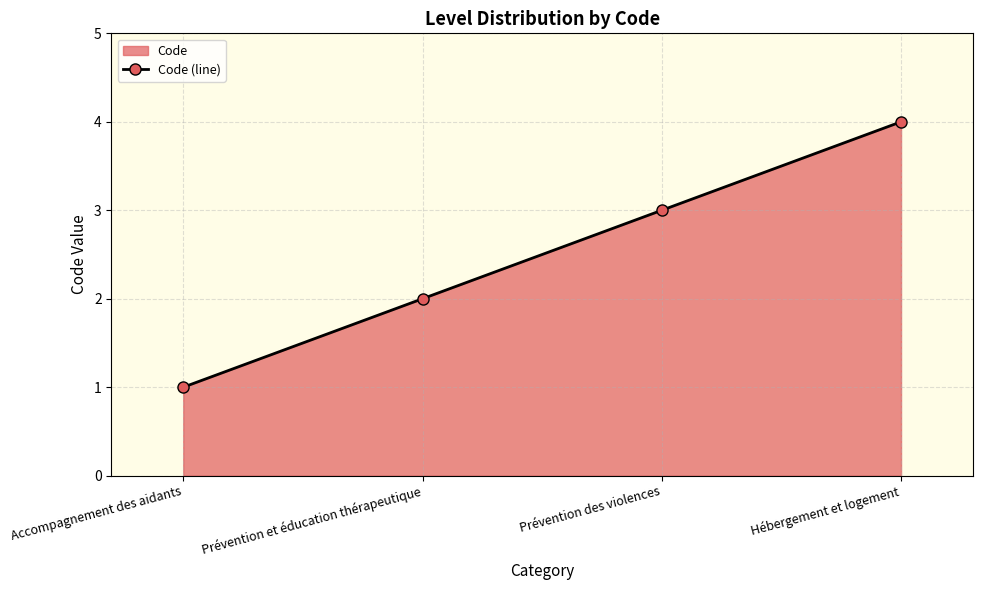

What is the sum of all values?

10